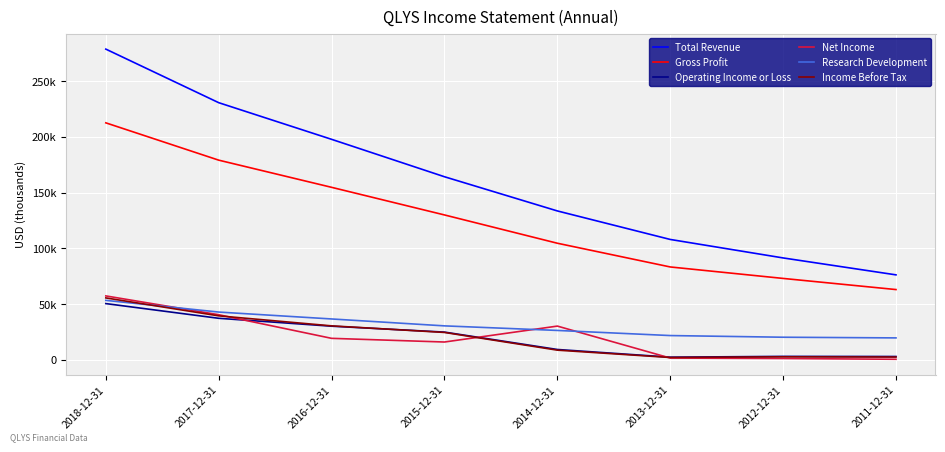

What are all the series names shown in the legend?

Total Revenue, Gross Profit, Operating Income or Loss, Net Income, Research Development, Income Before Tax